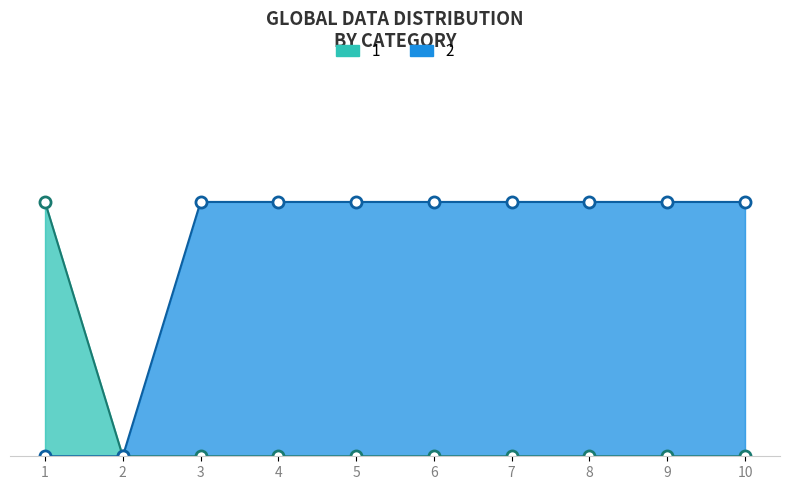

List the series in order of their overall mean, lowest first.

1, 2